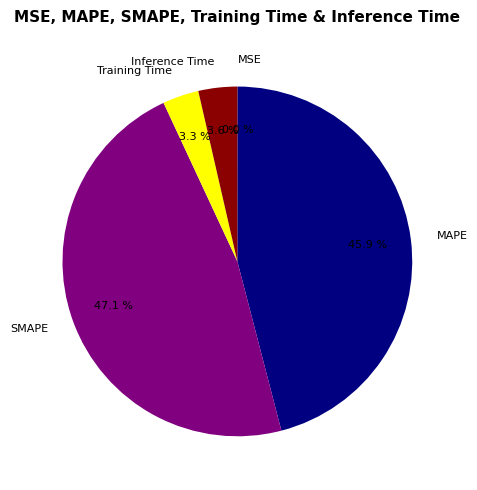

Is SMAPE the majority of the pie?

No